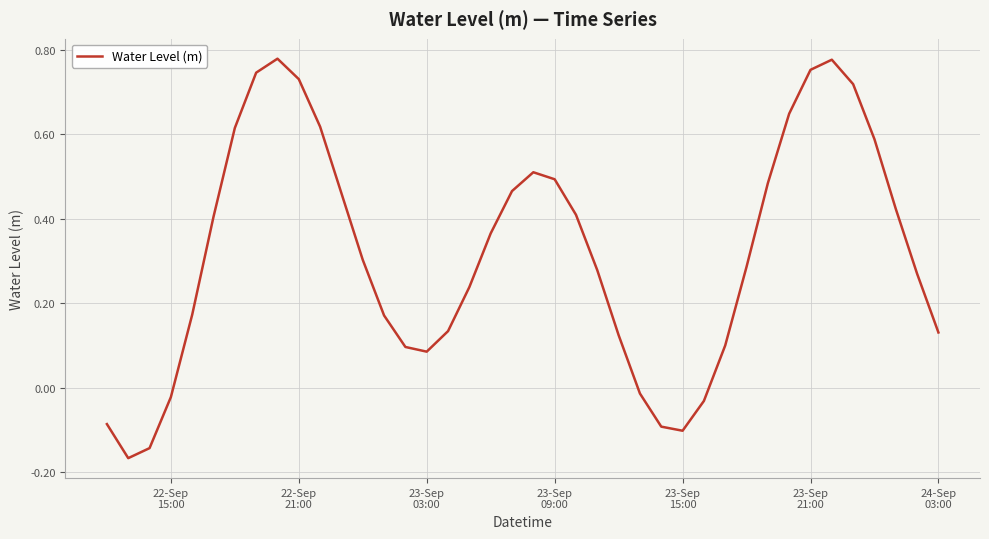

How many lines are shown in the chart?

1